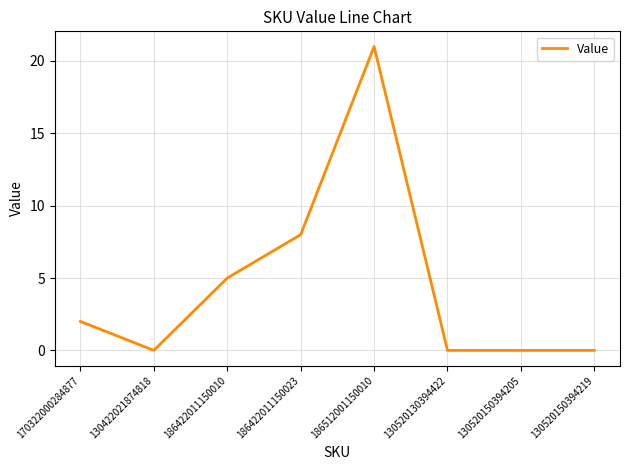

True or false: there are more than 2 points higher than both neighbors.

False